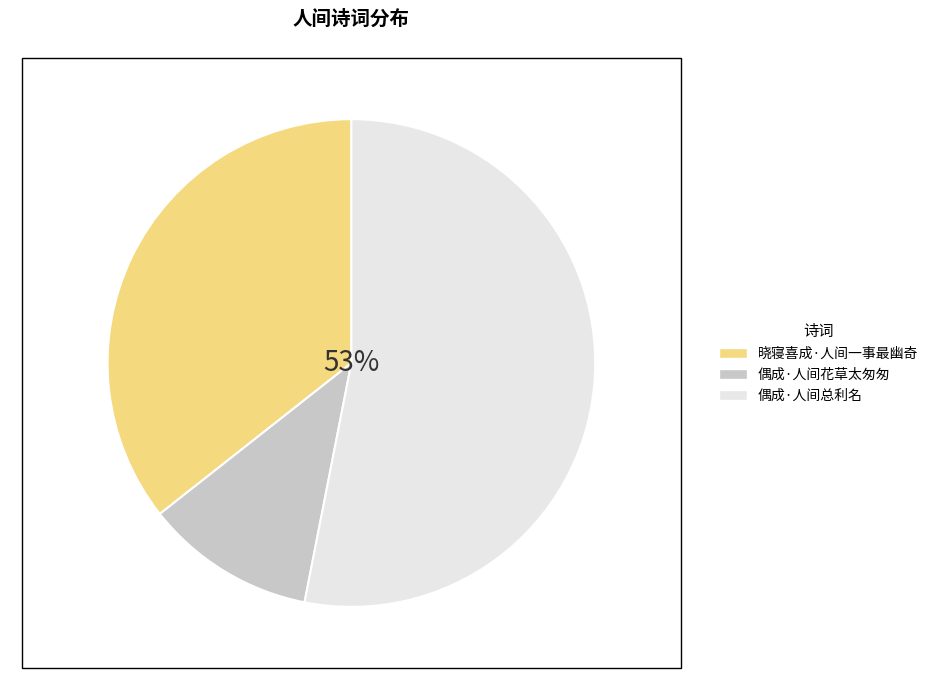

Approximately how many times larger is the value at 晓寝喜成·人间一事最幽奇 compared to 偶成·人间总利名?

0.7